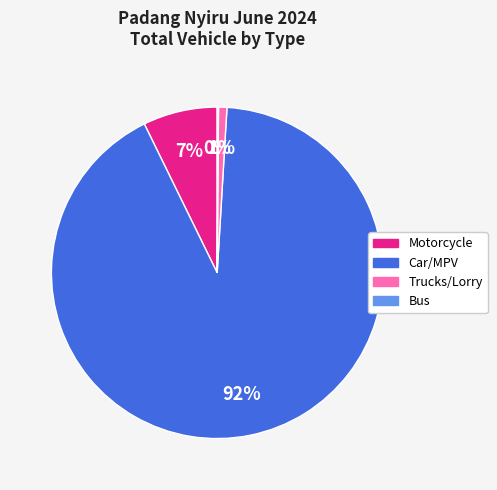

To the nearest percent, what portion does Motorcycle represent?

7%